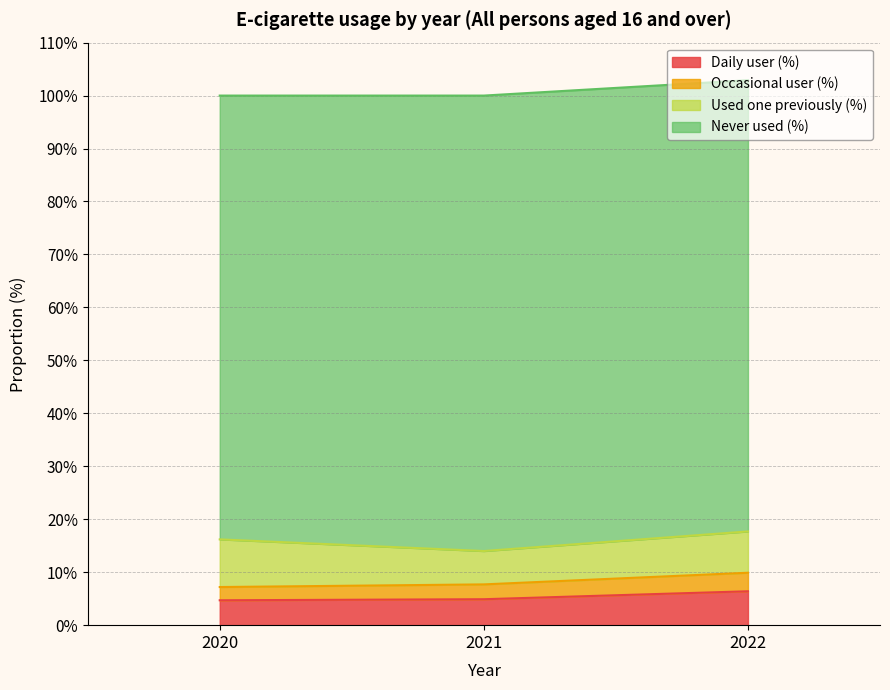

What is the minimum value for Daily user (%)?

4.7